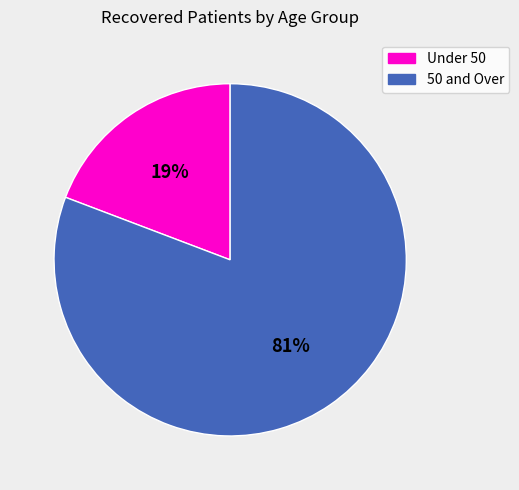

Is there any slice that represents more than half of the pie?

Yes